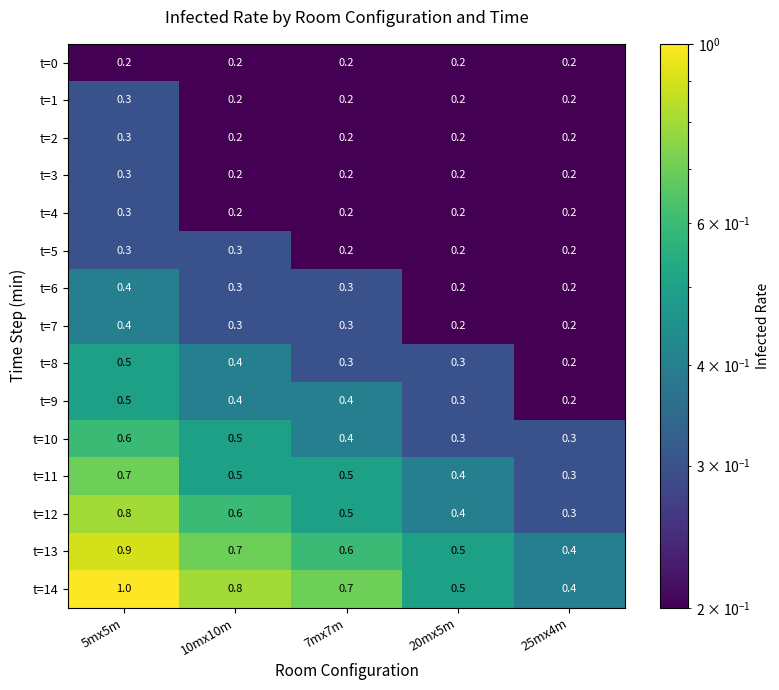

Which series has the widest spread of values?

t=14